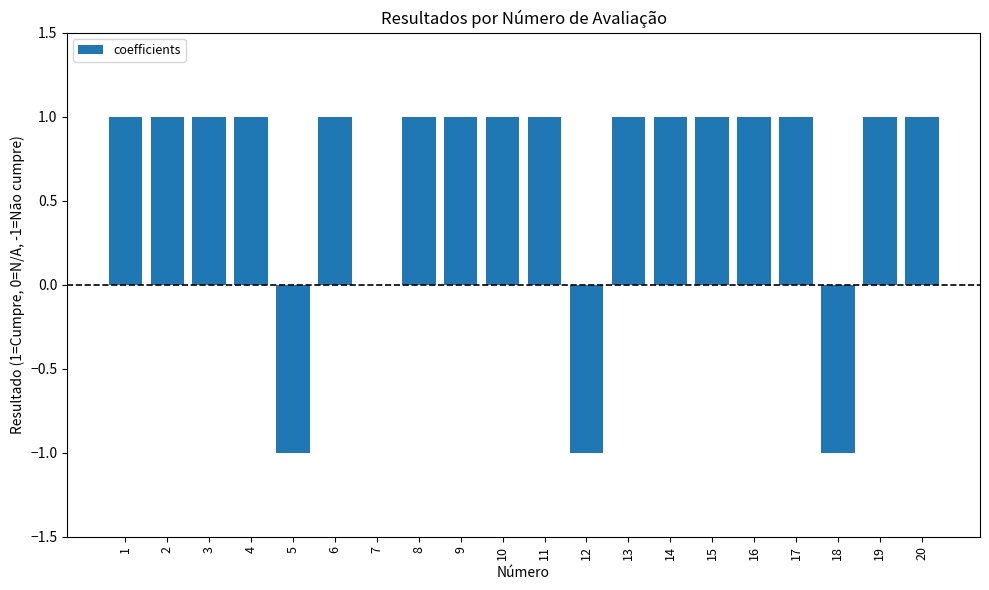

Reading left to right, list all the values displayed in this chart.

1	1	1	1	-1	1	0	1	1	1	1	-1	1	1	1	1	1	-1	1	1